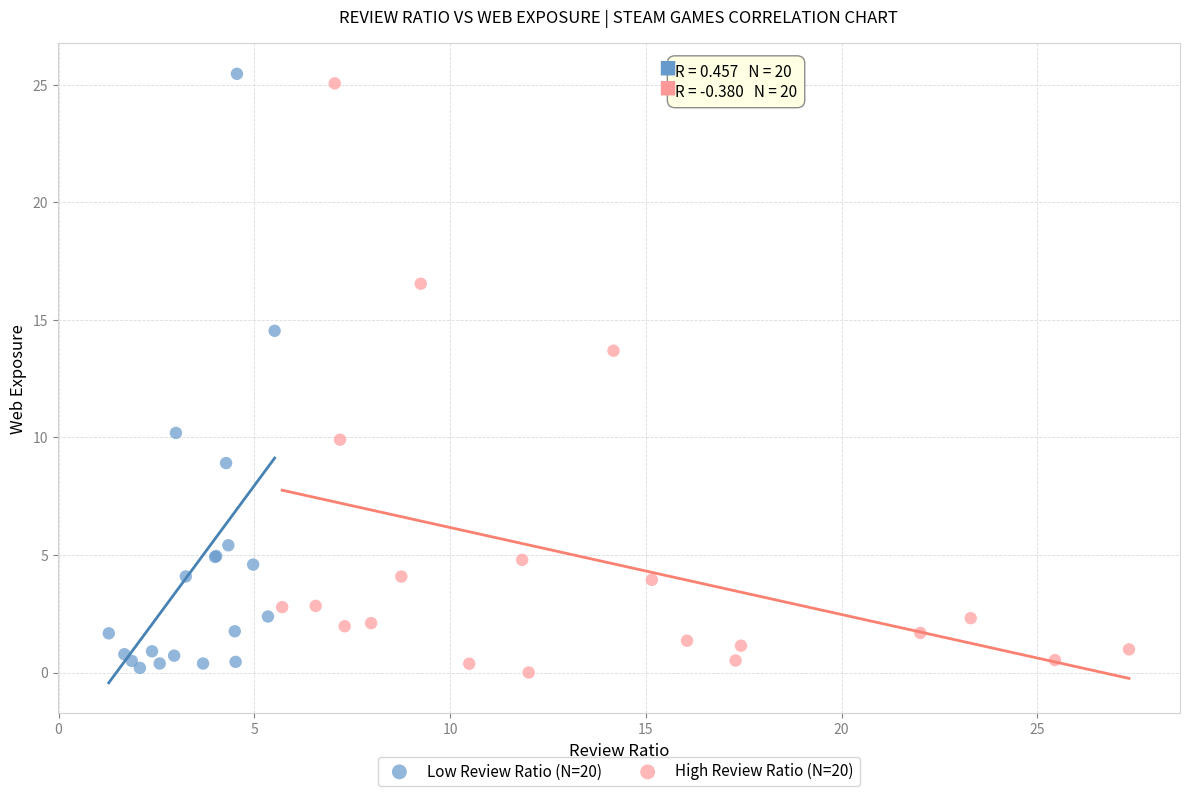

What are all the series names shown in the legend?

Low Review Ratio (N=20), High Review Ratio (N=20)